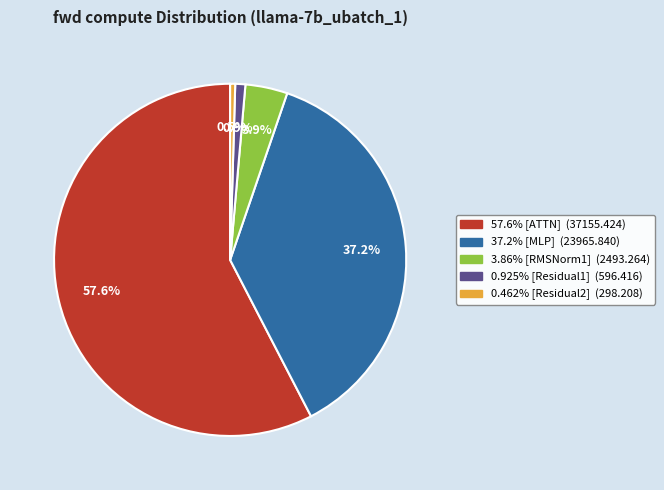

Is there a majority slice in this chart?

Yes